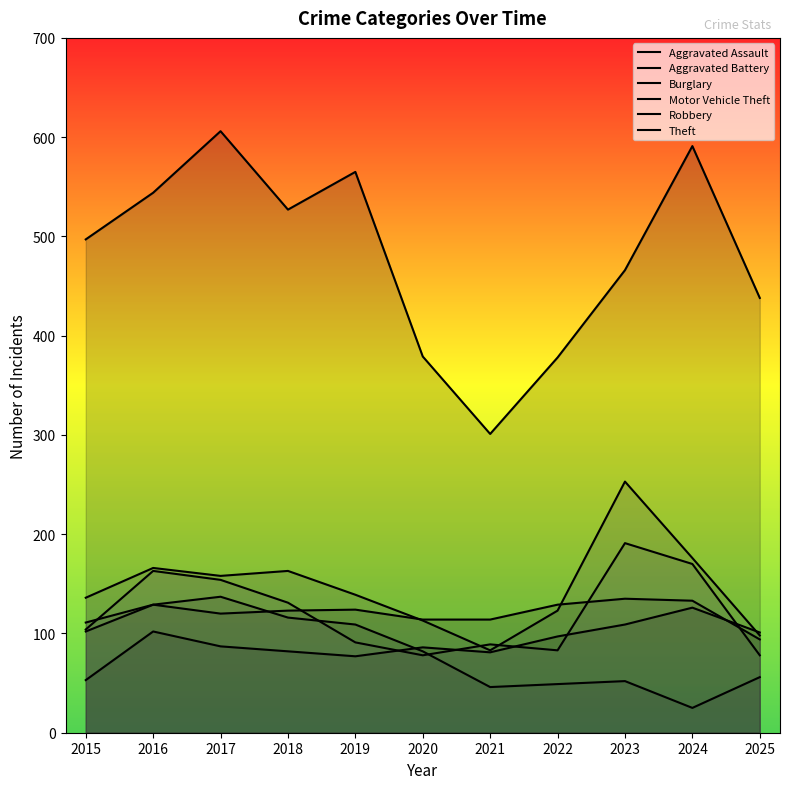

How many values in the Burglary series are below 82?

5